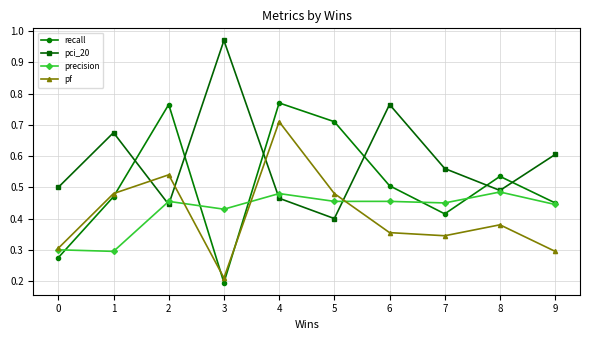

List the series in order of their peak value, lowest first.

precision, pf, recall, pci_20